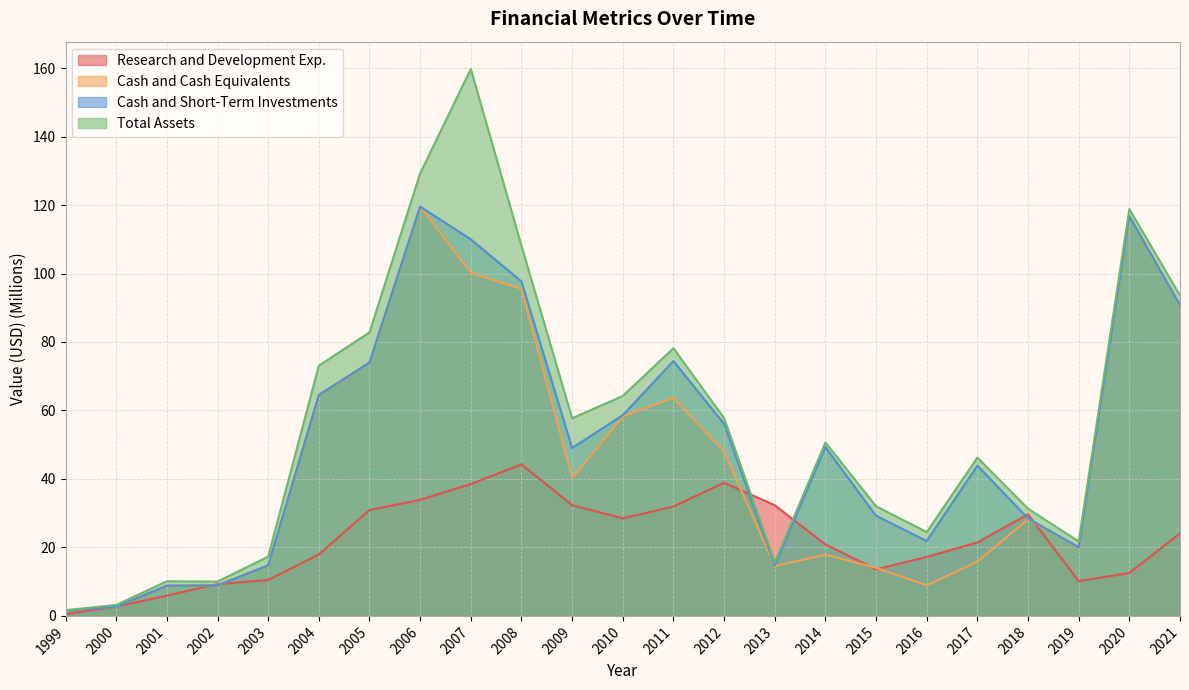

What is the minimum value shown in the chart?

0.5